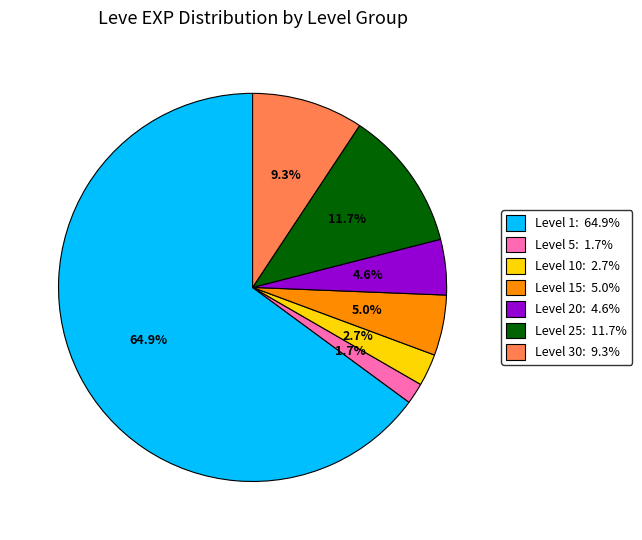

Is there a majority slice in this chart?

Yes